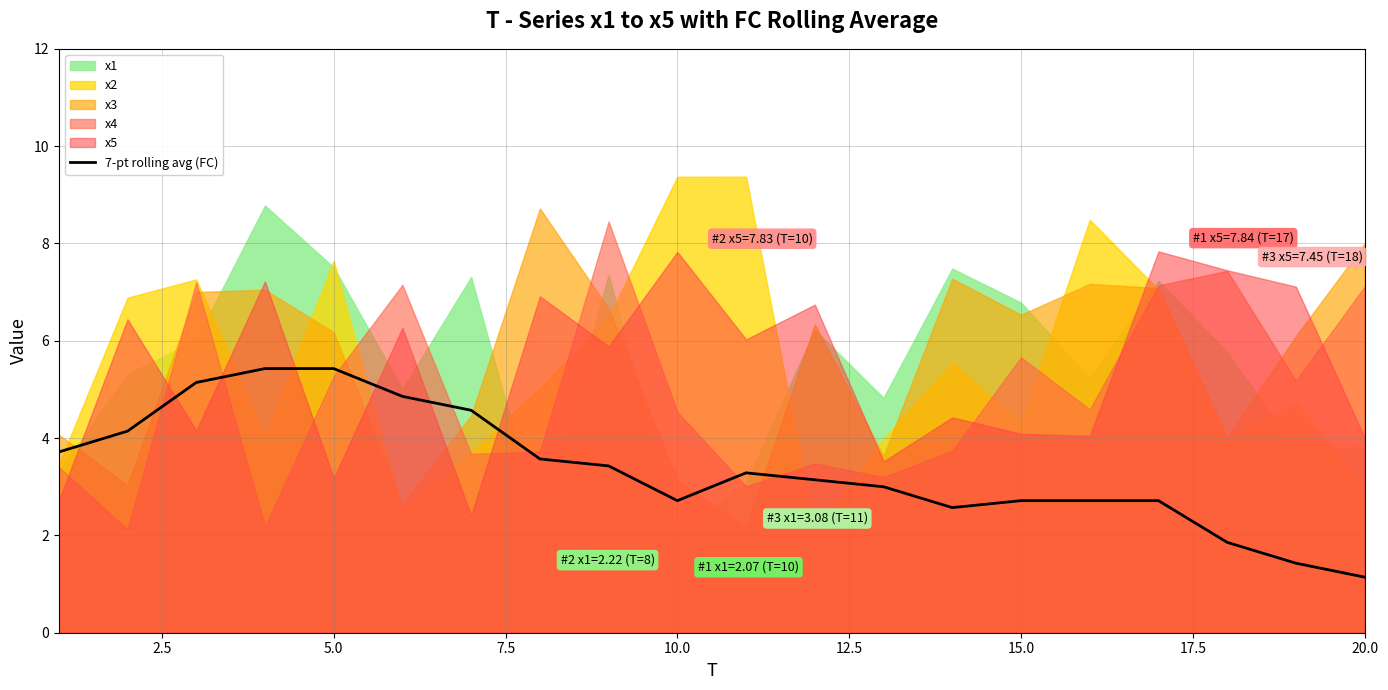

What is the value of the 13th point from the left?

3.0